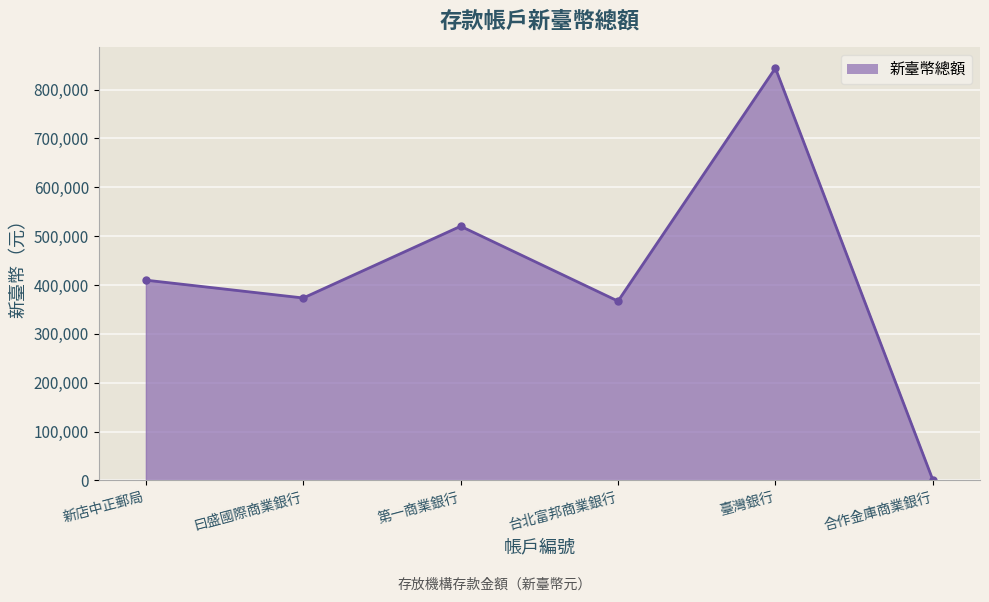

Read the value at 新店中正郵局.

409902